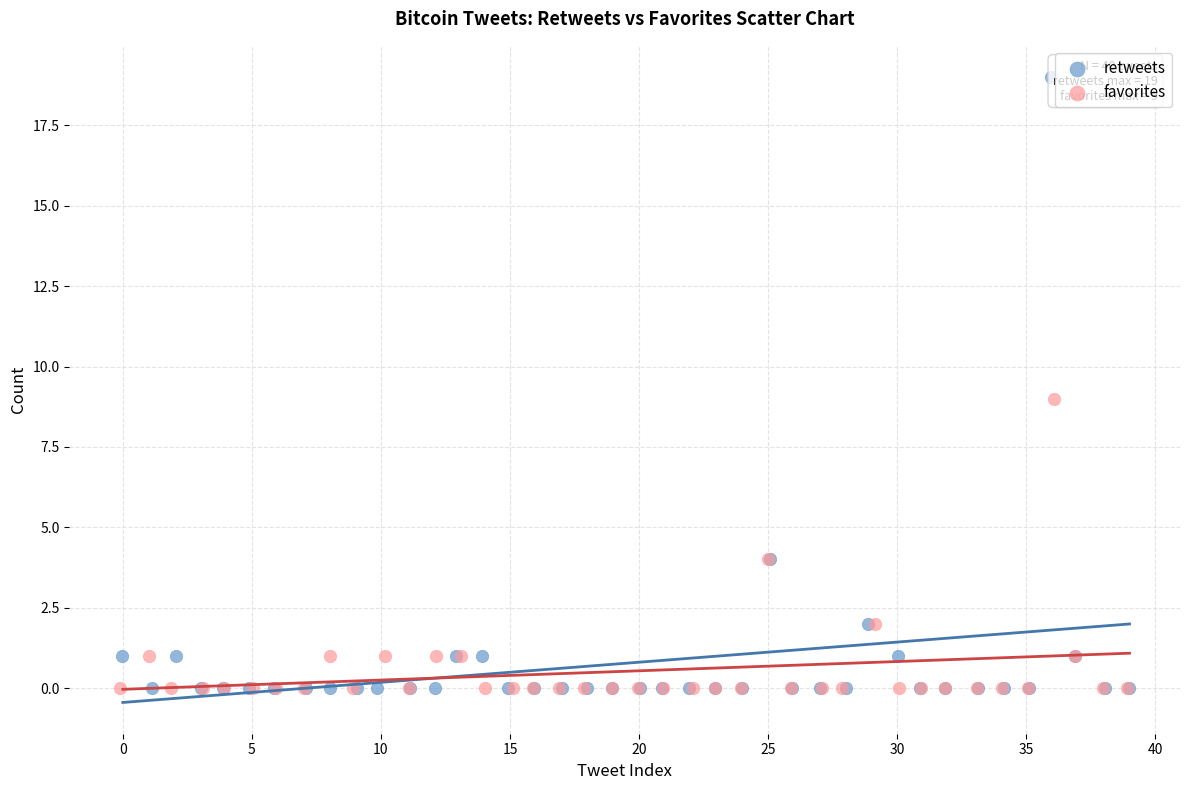

Which series has the largest Y range (max minus min)?

retweets